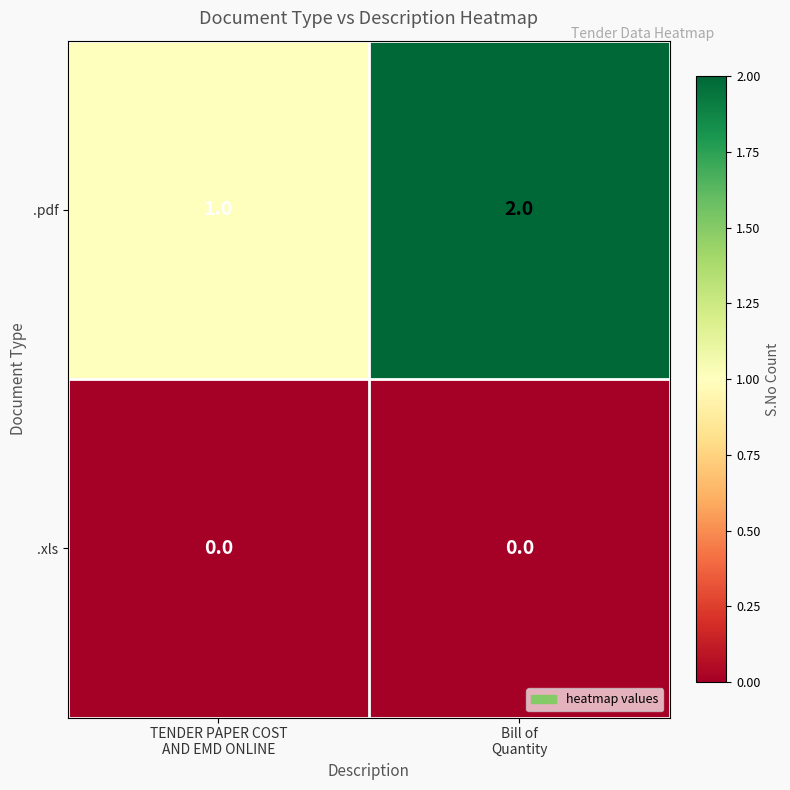

Rank the series by their maximum value, from highest to lowest.

.pdf, .xls